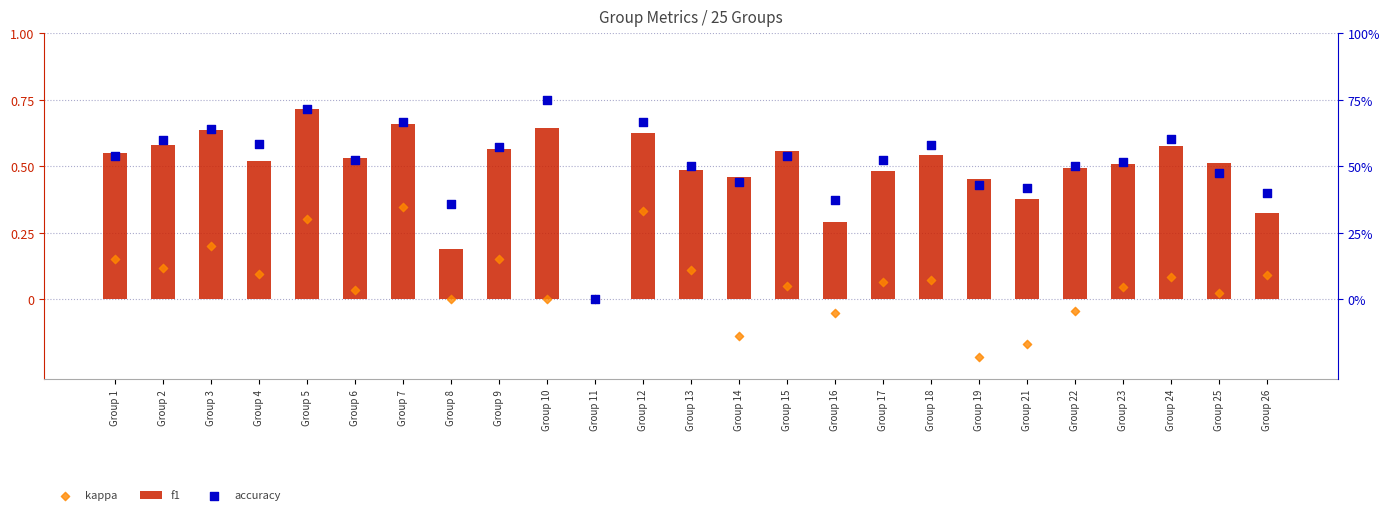

Is the value of kappa at Group 19 greater than the value of accuracy at Group 18?

No